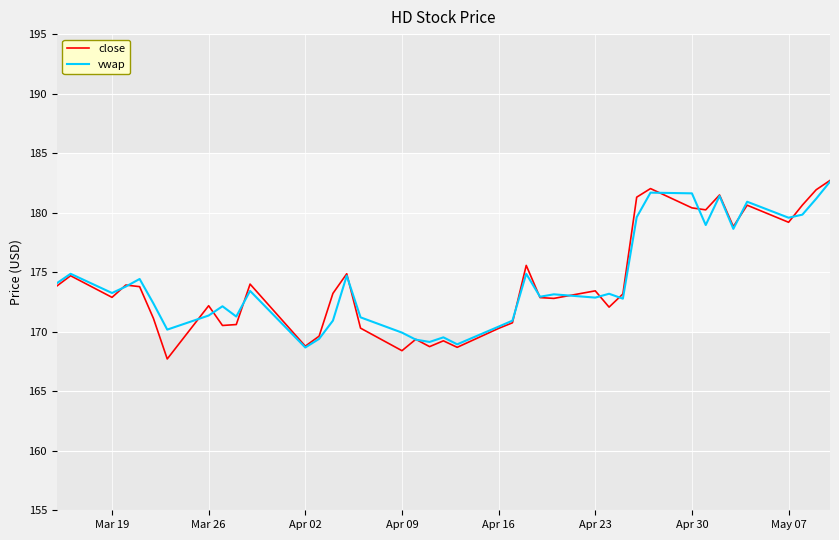

What is the maximum value for vwap?

182.6